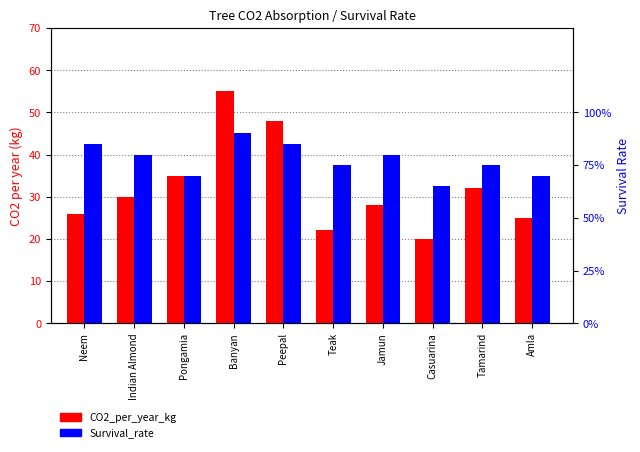

Which category has the highest value in the Survival_rate series?

Banyan